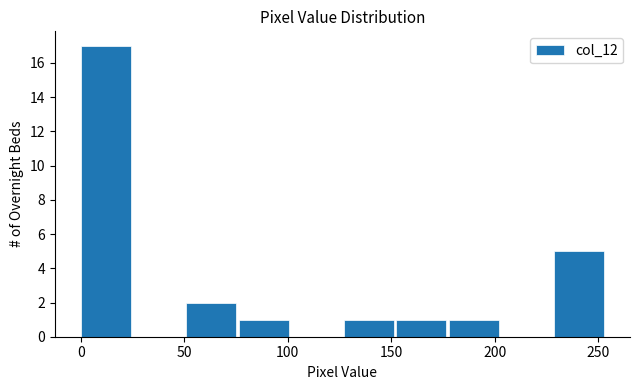

Which range on the x-axis has the tallest bar?

0 to 25